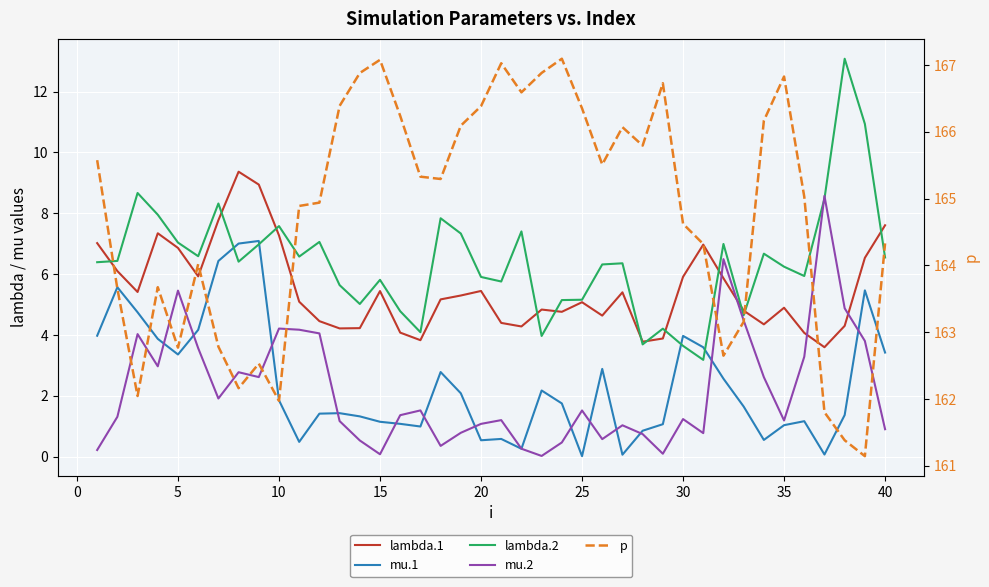

What is the value of the lambda.2 point at the 28th from the left?

3.7